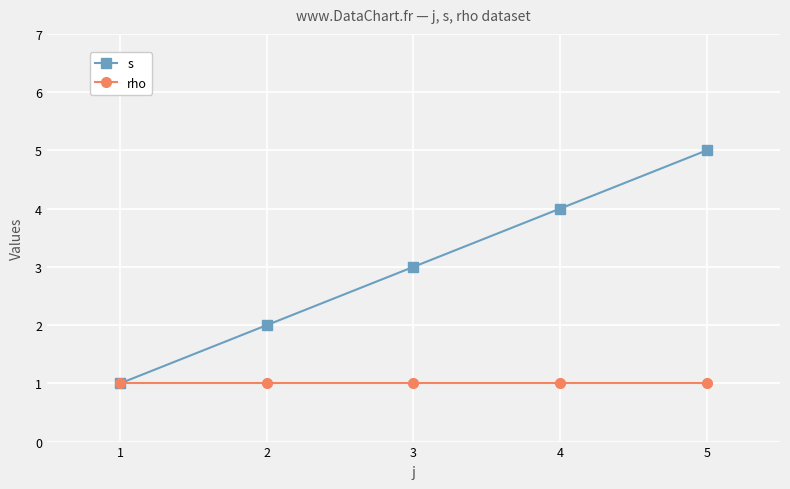

What value does the rho series have at 3?

1